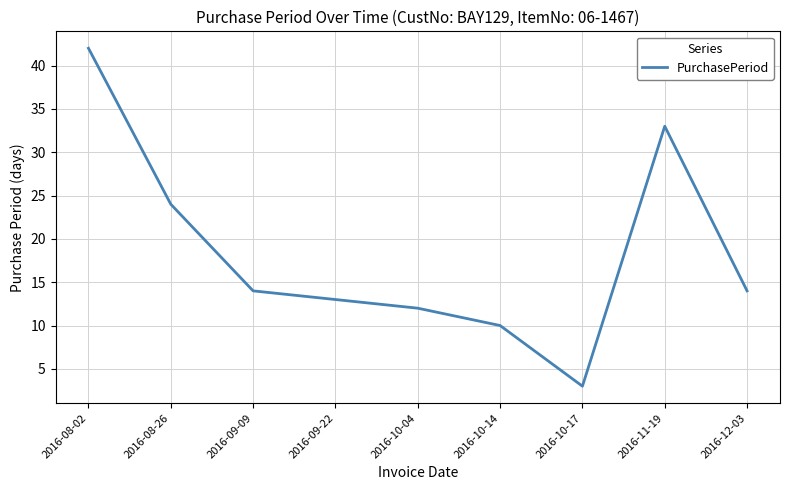

Is this an area chart (filled region under the line)?

No